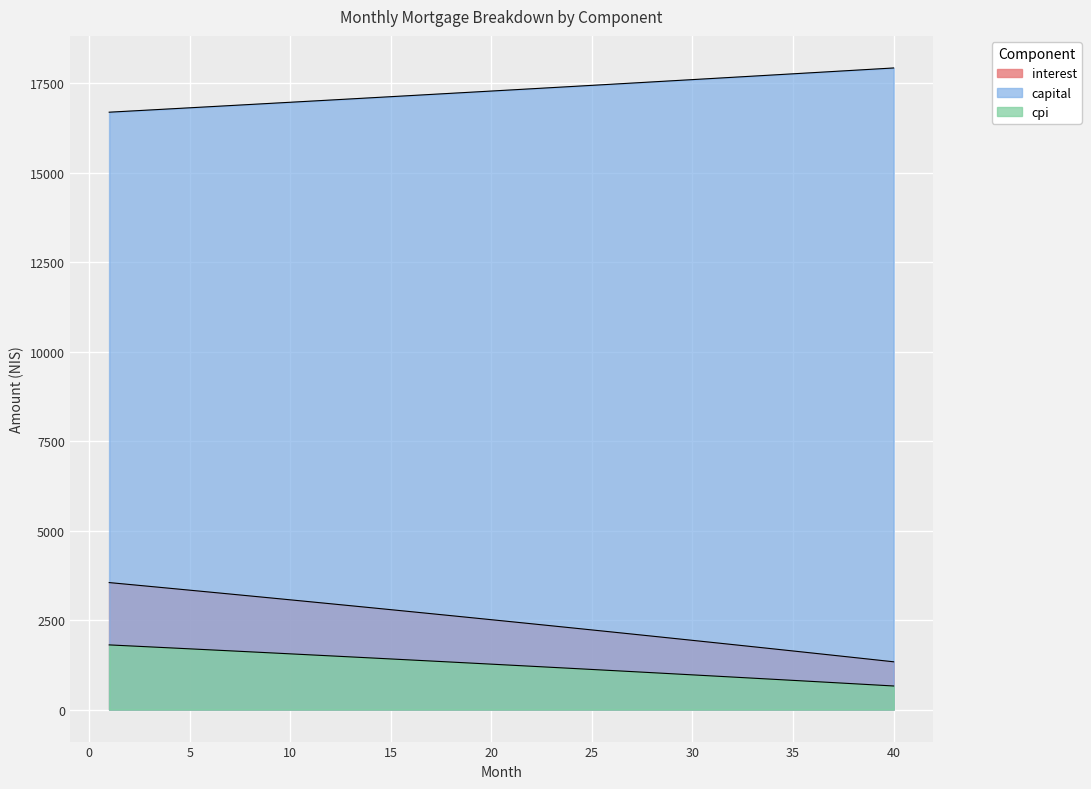

Reading left to right, what are all the values shown in this chart?

interest: 1=3548.2	2=3495.4	3=3442.5	4=3389.3	5=3336.0	6=3282.4	7=3228.6	8=3174.7	9=3120.5	10=3066.1	11=3011.5	12=2956.6	13=2901.6	14=2846.4	15=2790.9	16=2735.2	17=2679.4	18=2623.3	19=2567.0	20=2510.4	21=2453.7	22=2396.7	23=2339.6	24=2282.2	25=2224.6	26=2166.7	27=2108.7	28=2050.4	29=1991.9	30=1933.2	31=1874.3	32=1815.1	33=1755.8	34=1696.2	35=1636.3	36=1576.3	37=1516.0	38=1455.5	39=1394.8	40=1333.8
capital: 1=16697.2	2=16727.8	3=16758.5	4=16789.2	5=16820.0	6=16850.8	7=16881.7	8=16912.7	9=16943.7	10=16974.8	11=17005.9	12=17037.1	13=17068.3	14=17099.6	15=17130.9	16=17162.3	17=17193.8	18=17225.3	19=17256.9	20=17288.5	21=17320.2	22=17352.0	23=17383.8	24=17415.7	25=17447.6	26=17479.6	27=17511.6	28=17543.7	29=17575.9	30=17608.1	31=17640.4	32=17672.7	33=17705.1	34=17737.6	35=17770.1	36=17802.7	37=17835.3	38=17868.0	39=17900.8	40=17933.6
cpi: 1=1806.1	2=1778.7	3=1751.3	4=1723.7	5=1696.0	6=1668.2	7=1640.3	8=1612.3	9=1584.2	10=1556.0	11=1527.7	12=1499.3	13=1470.7	14=1442.1	15=1413.3	16=1384.4	17=1355.4	18=1326.3	19=1297.1	20=1267.8	21=1238.4	22=1208.9	23=1179.2	24=1149.4	25=1119.6	26=1089.6	27=1059.5	28=1029.2	29=998.9	30=968.4	31=937.9	32=907.2	33=876.4	34=845.5	35=814.5	36=783.3	37=752.1	38=720.7	39=689.2	40=657.6